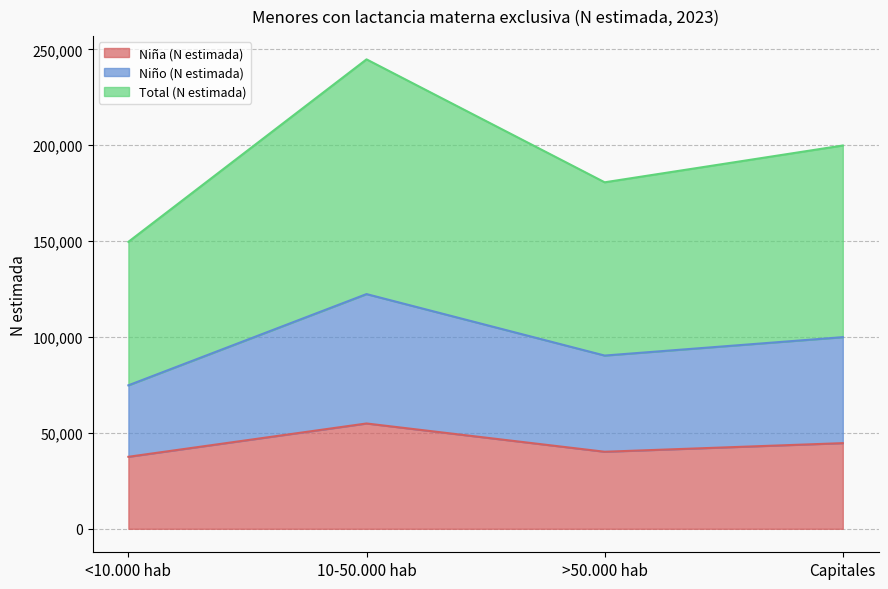

True or false: Niña (N estimada) and Niño (N estimada) cross at least once.

False